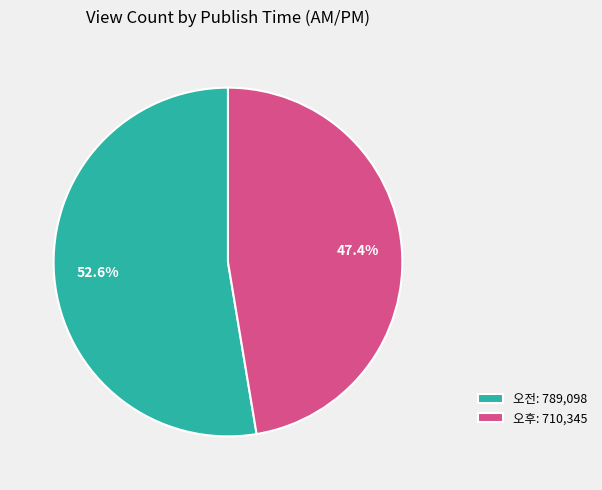

How many slices are in this pie chart?

2